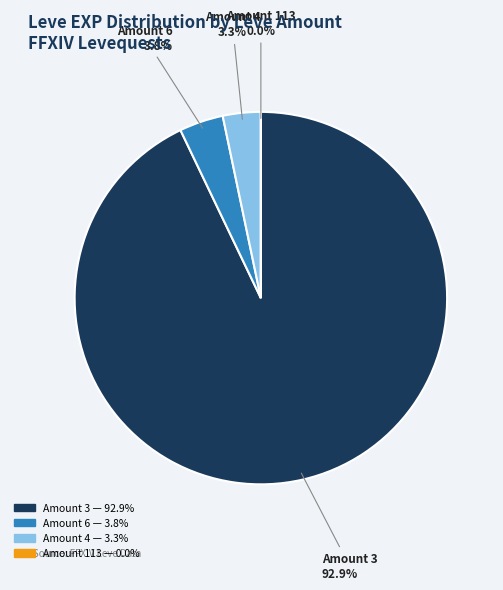

Does any single category account for the majority?

Yes